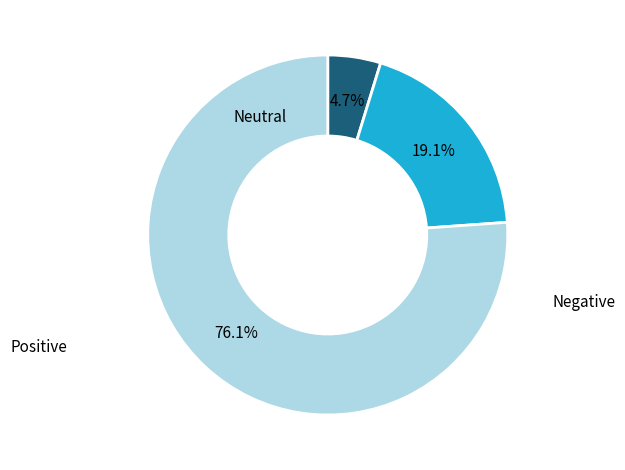

Is there any slice that represents more than half of the pie?

Yes